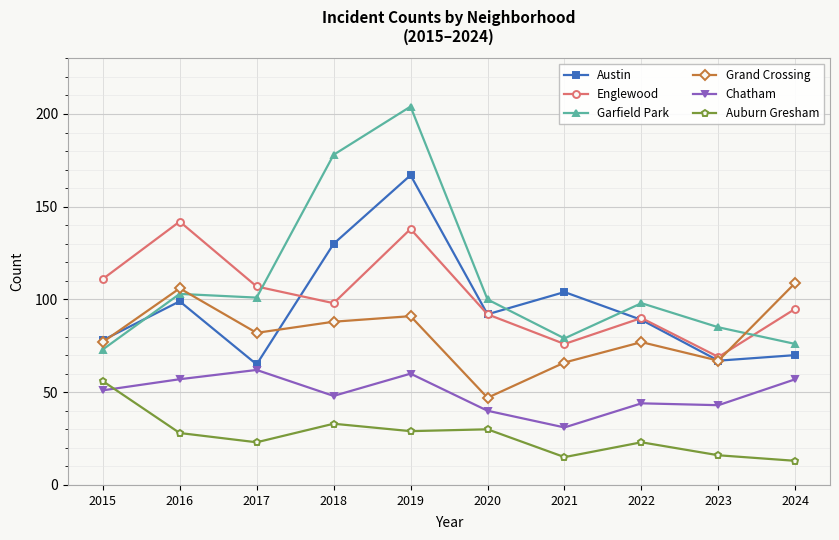

Which series changed the most between 2018 and 2019?

Englewood